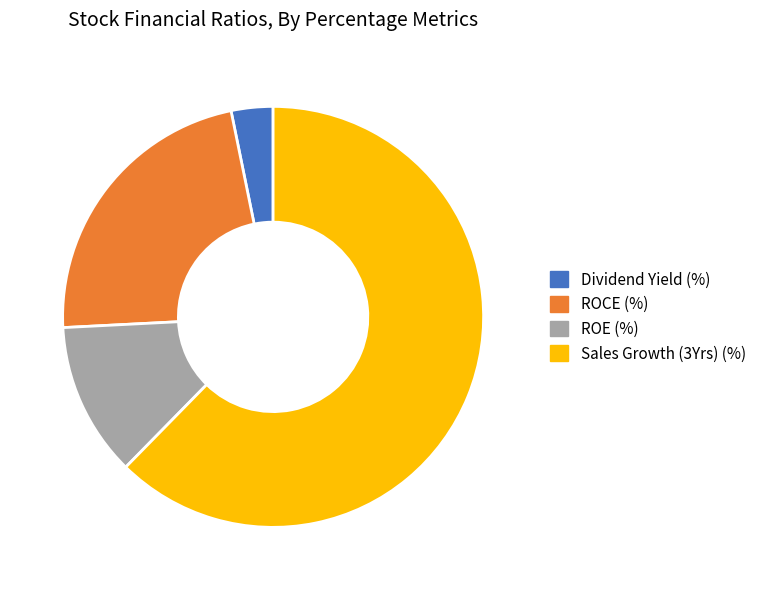

Which slice is the smallest?

Dividend Yield (%)